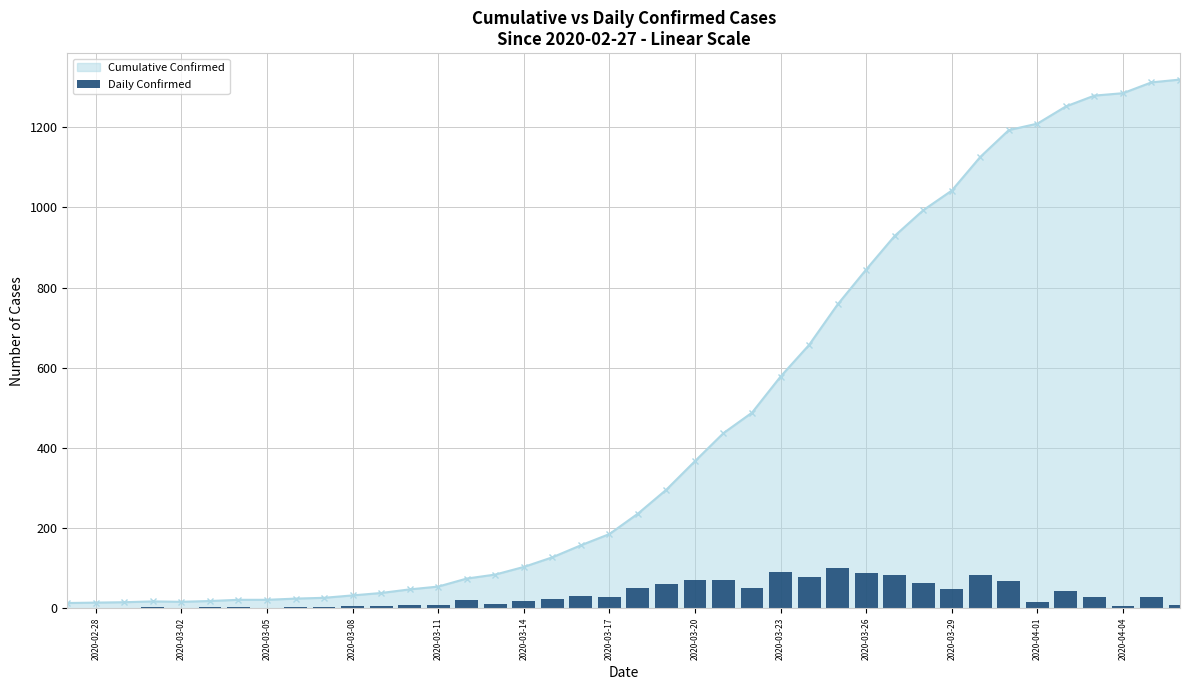

What is the maximum value for Cumulative Confirmed?

1319